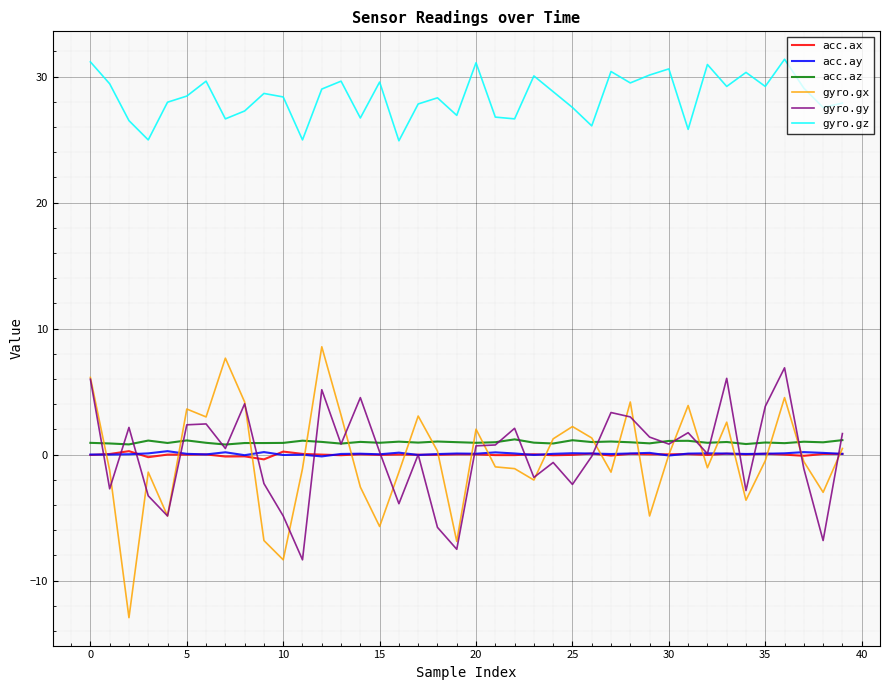

True or false: gyro.gz and acc.az intersect in this chart.

False